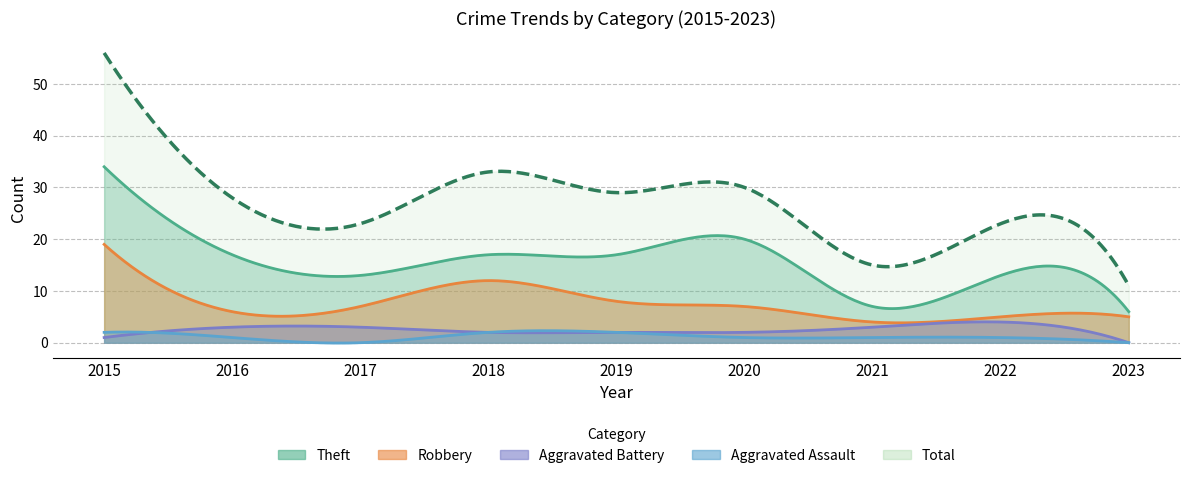

Which has a higher value, 2020 or 2015?

2015